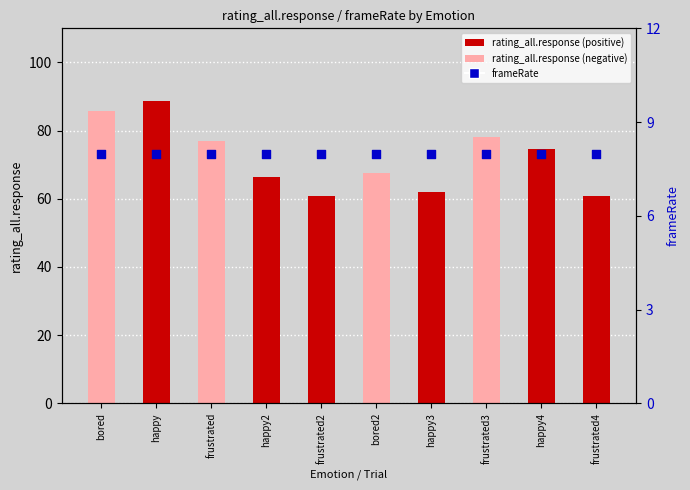

Which series reaches the maximum Y coordinate?

rating_all.response